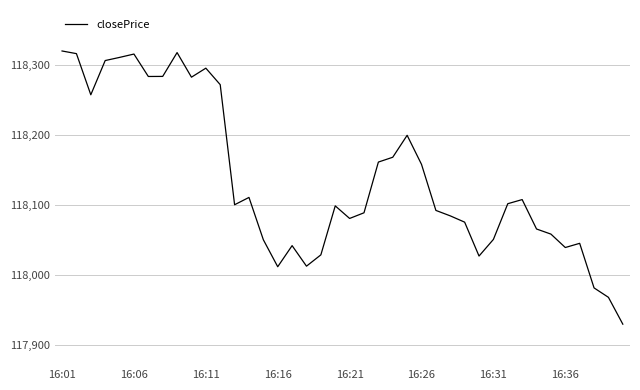

What is the greatest value displayed?

118320.2